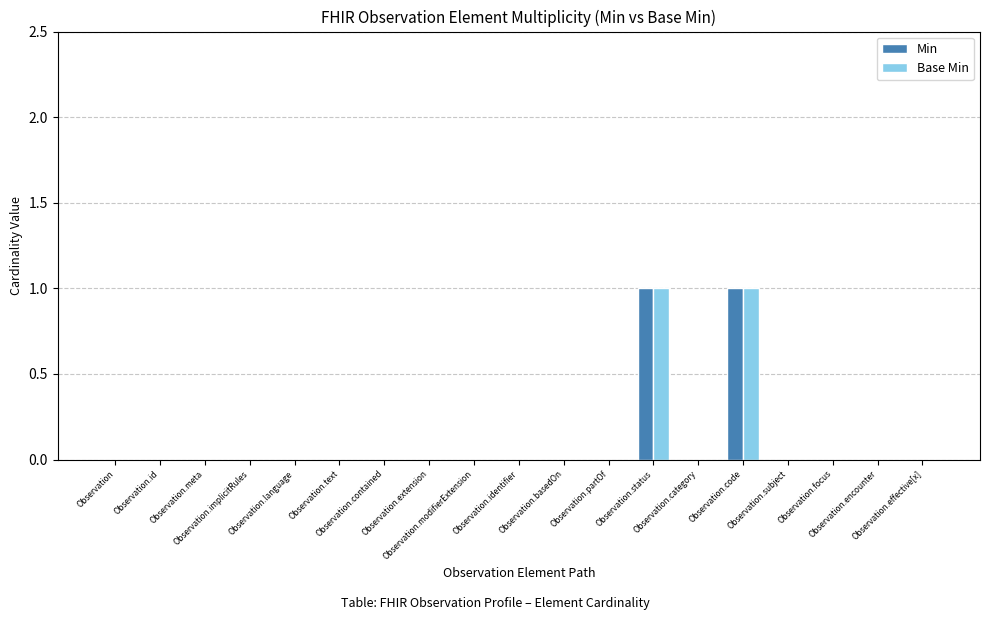

Between Observation.contained and Observation.identifier, which is larger?

Observation.contained